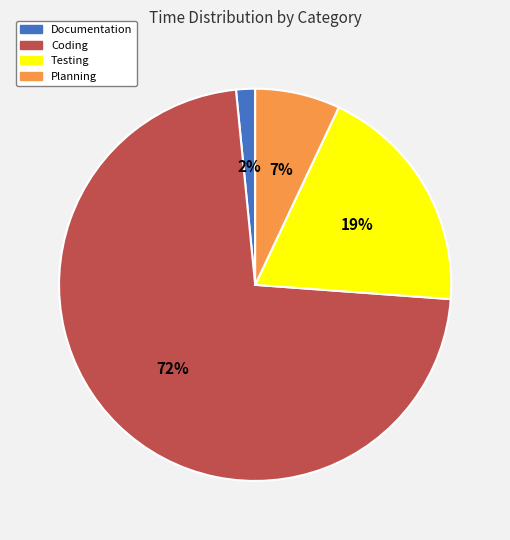

Rank the categories by value from highest to lowest.

Coding, Testing, Planning, Documentation